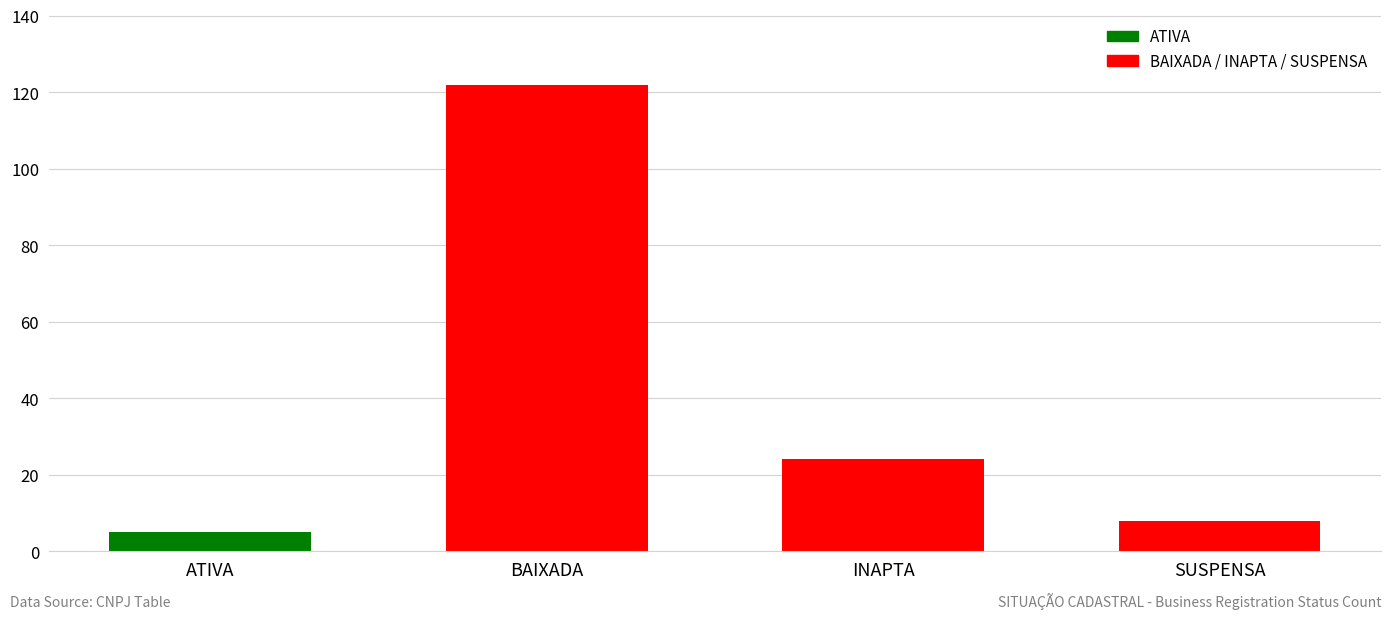

How many bars are there in total?

4